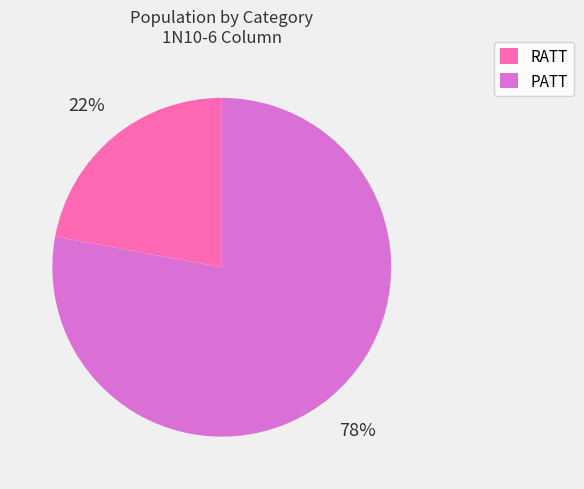

To the nearest percent, what is the combined percentage of PATT and RATT?

100%